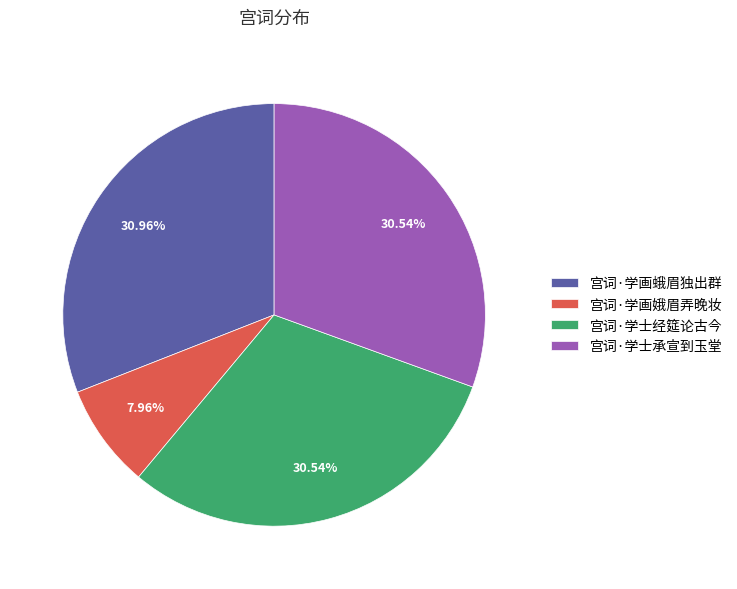

True or false: 宫词·学画蛾眉独出群 accounts for 24% of the total.

False